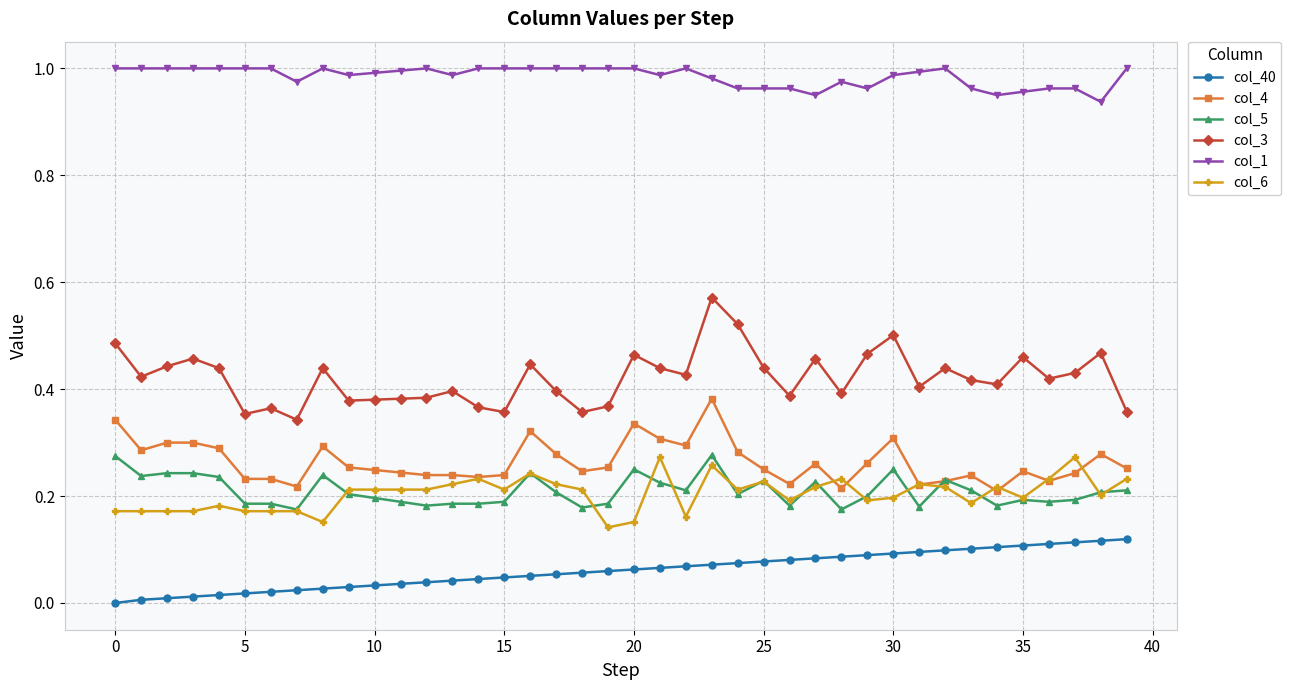

True or false: col_6 and col_3 intersect in this chart.

False